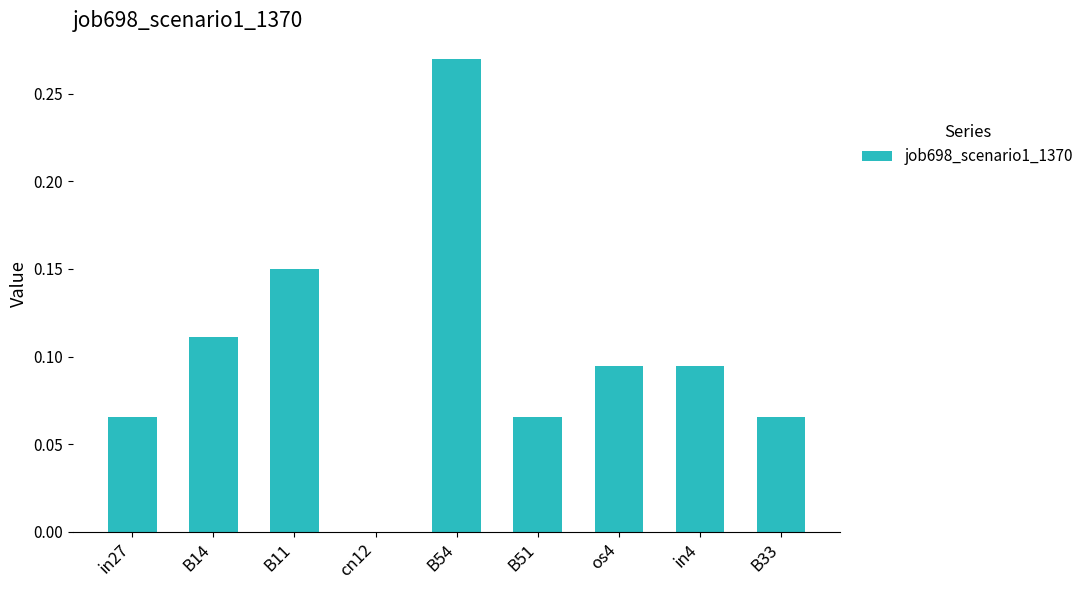

The value at B33 is 0.0. True or false?

False